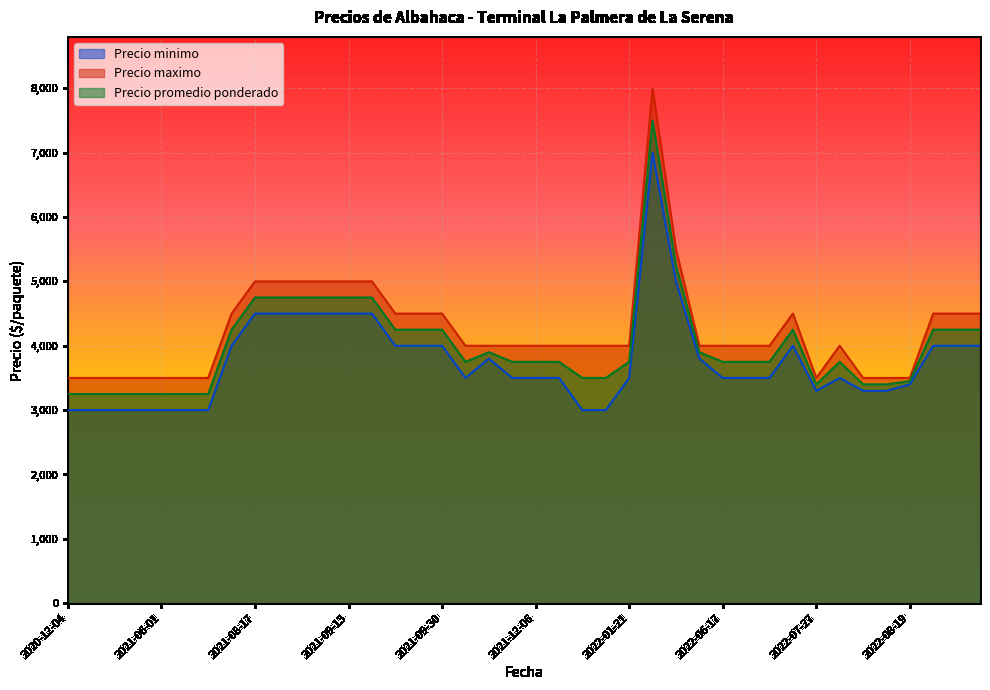

Which label corresponds to the largest value in the chart?

2022-03-11